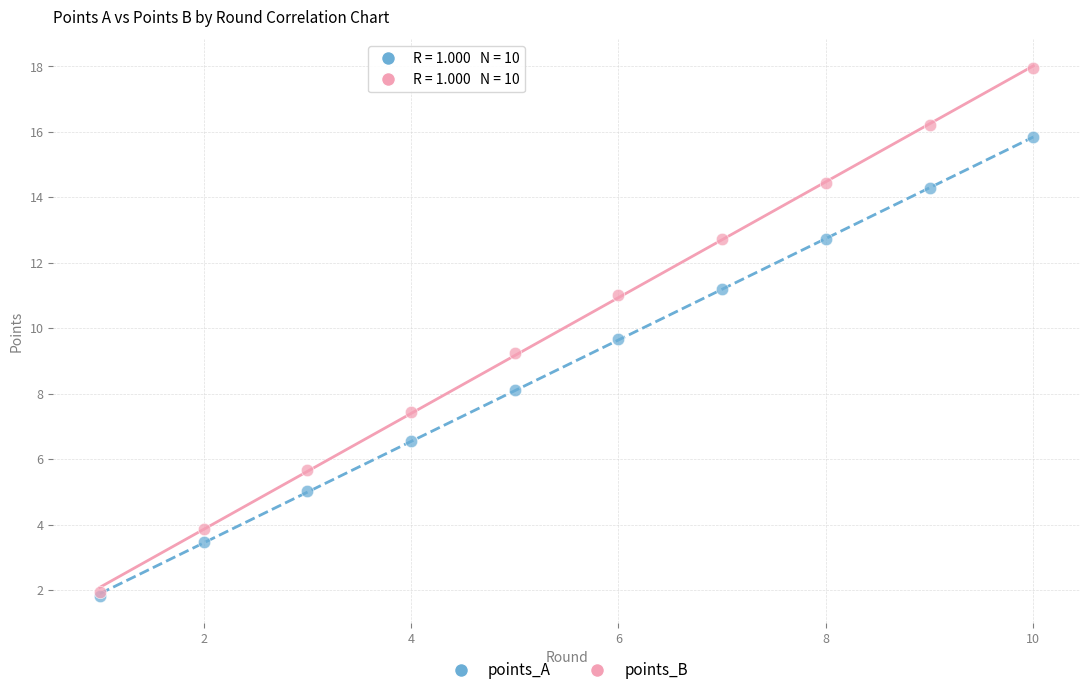

In the points_B series, what Y value is closest to 9?

9.2